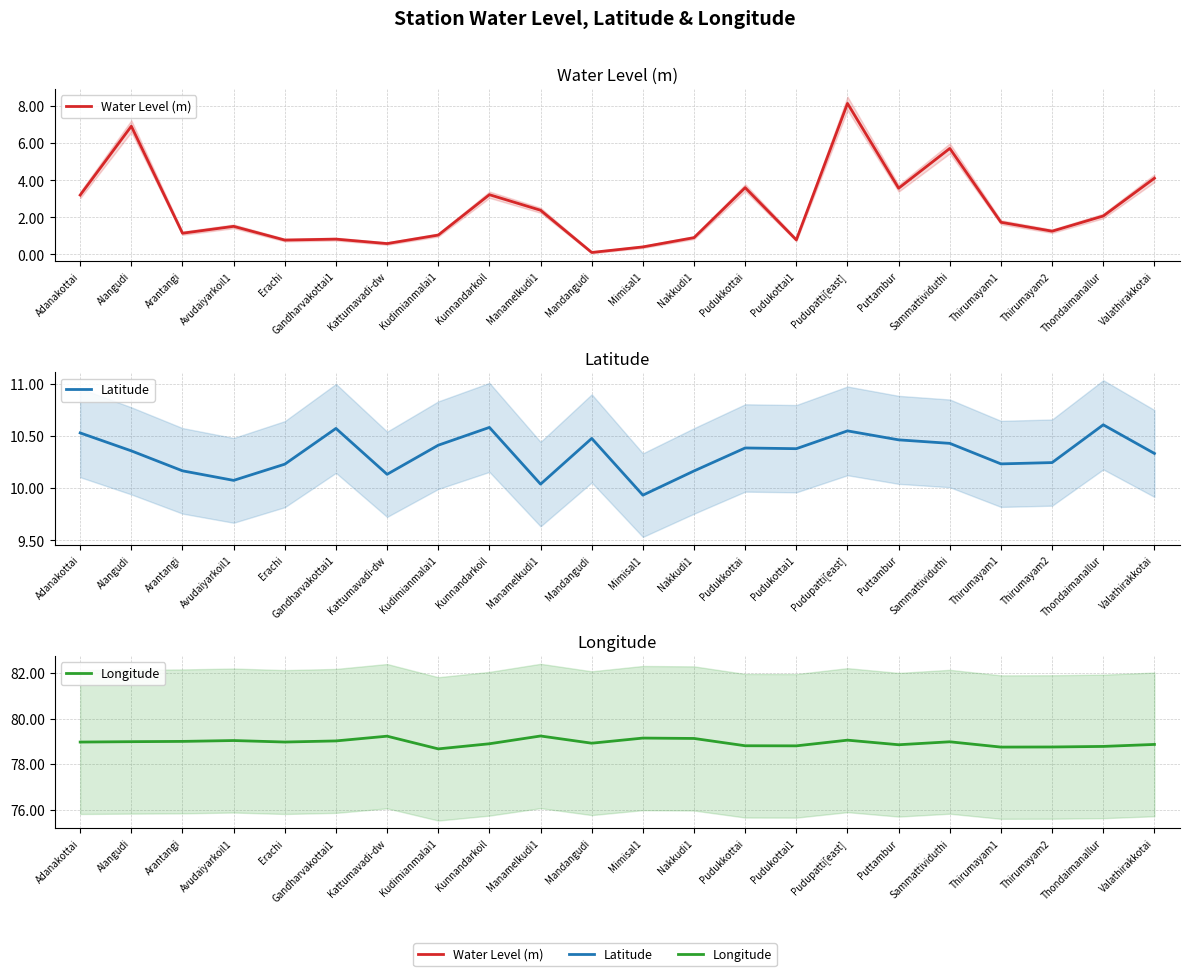

Reading left to right, extract all data points from this chart.

Water Level (m): 3.2	6.9	1.1	1.5	0.8	0.8	0.6	1.0	3.2	2.4	0.1	0.4	0.9	3.6	0.8	8.2	3.6	5.7	1.7	1.2	2.1	4.1
Latitude: 10.5	10.4	10.2	10.1	10.2	10.6	10.1	10.4	10.6	10.0	10.5	9.9	10.2	10.4	10.4	10.6	10.5	10.4	10.2	10.2	10.6	10.3
Longitude: 79.0	79.0	79.0	79.0	79.0	79.0	79.2	78.7	78.9	79.2	78.9	79.1	79.1	78.8	78.8	79.0	78.8	79.0	78.7	78.8	78.8	78.9